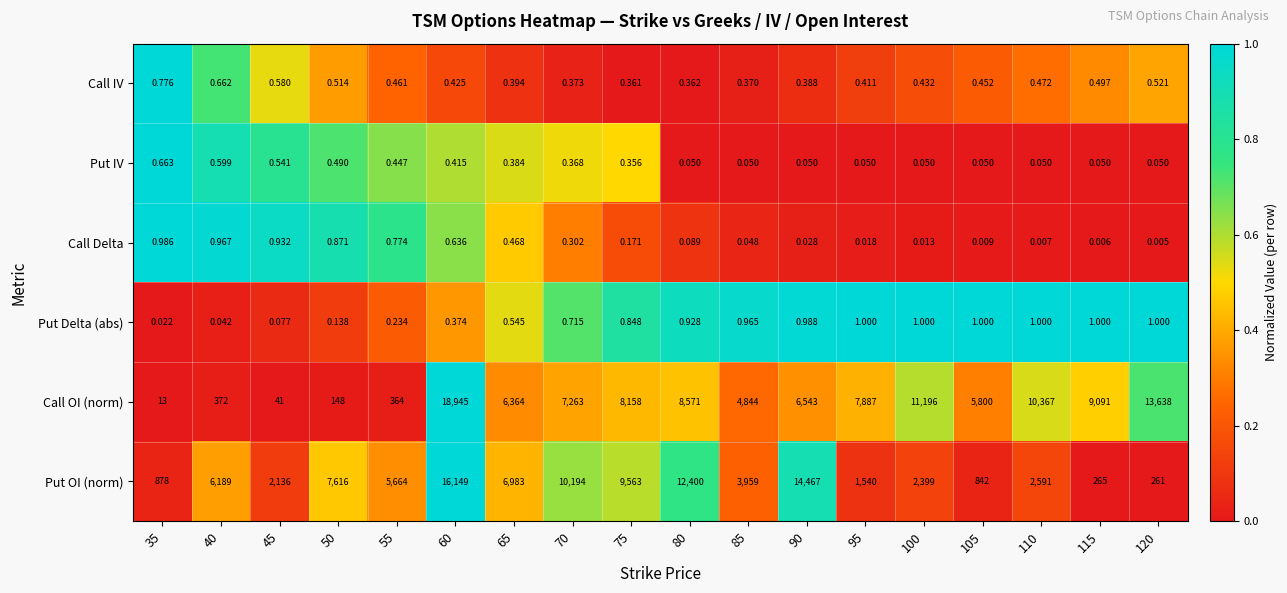

Between 35 and 40, which series saw the biggest shift?

Put OI (norm)